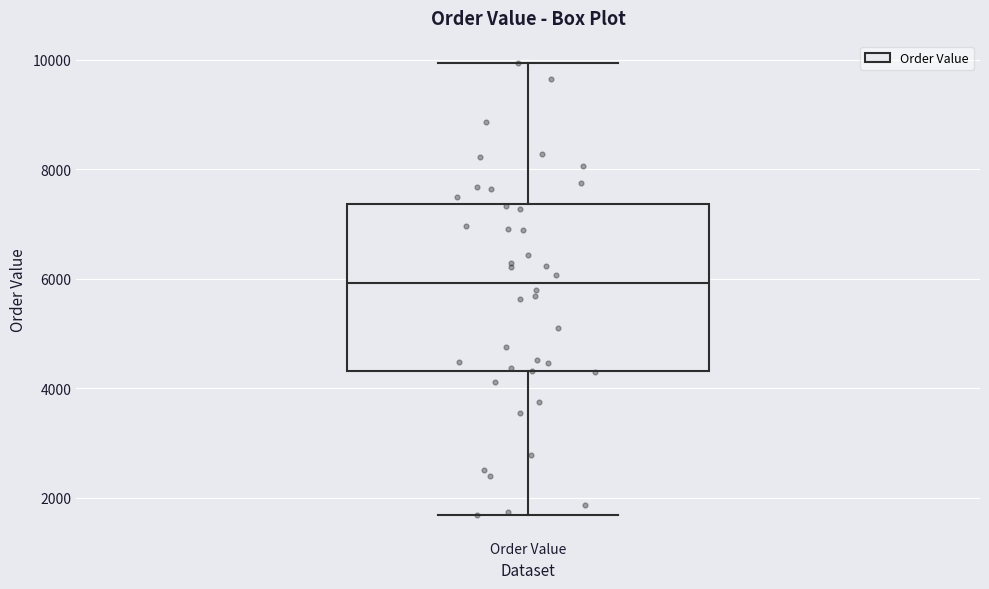

Read this box plot against the y-axis: the position of the median line, the range covered by the box, and the ends of both whiskers. The values are not printed on the chart, so give them approximately, as read against the axis.

median 6000, box 4400 to 7400, whiskers 1600 to 10000